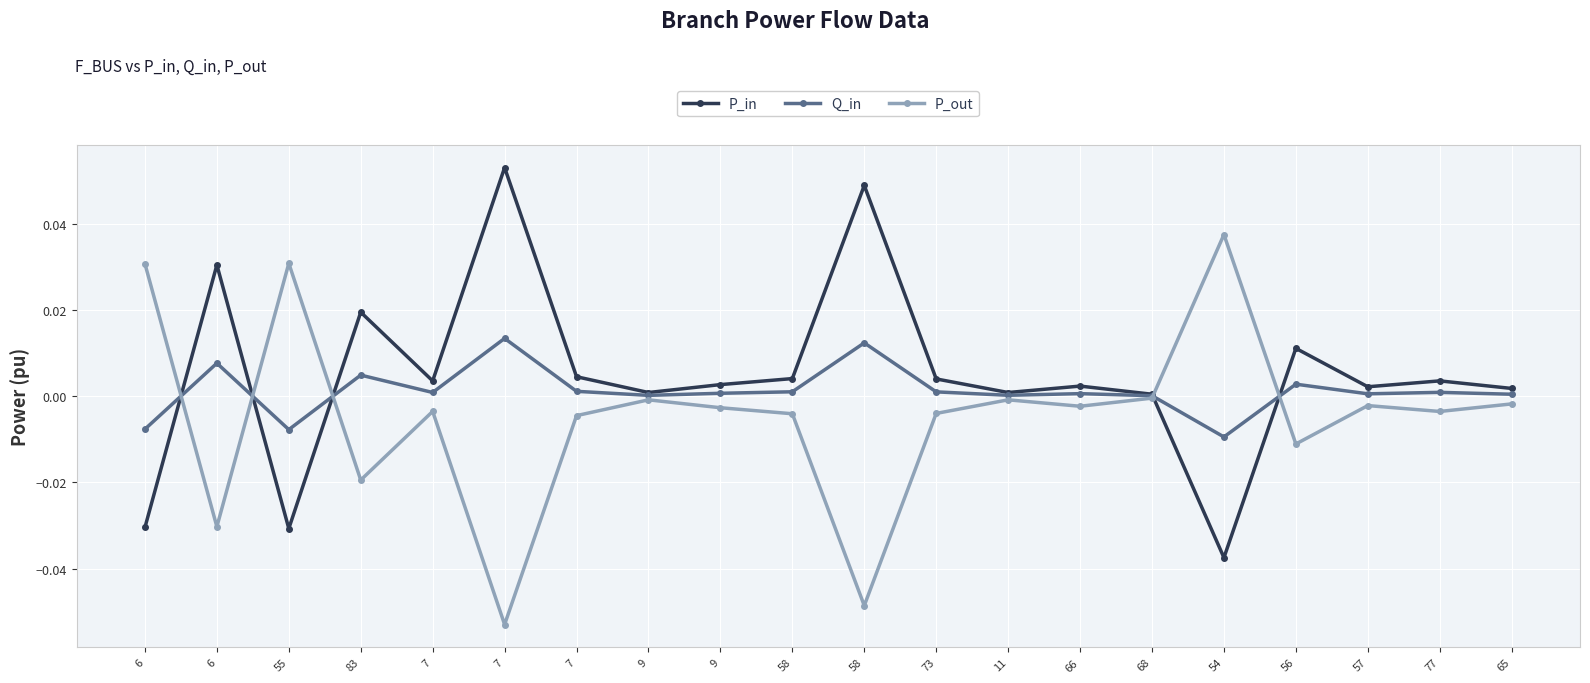

Reading left to right, what are all the values shown in this chart?

P_in: 6=-0.0	6=0.0	55=-0.0	83=0.0	7=0.0	7=0.1	7=0.0	9=0.0	9=0.0	58=0.0	58=0.0	73=0.0	11=0.0	66=0.0	68=0.0	54=-0.0	56=0.0	57=0.0	77=0.0	65=0.0
Q_in: 6=-0.0	6=0.0	55=-0.0	83=0.0	7=0.0	7=0.0	7=0.0	9=0.0	9=0.0	58=0.0	58=0.0	73=0.0	11=0.0	66=0.0	68=0.0	54=-0.0	56=0.0	57=0.0	77=0.0	65=0.0
P_out: 6=0.0	6=-0.0	55=0.0	83=-0.0	7=-0.0	7=-0.1	7=-0.0	9=-0.0	9=-0.0	58=-0.0	58=-0.0	73=-0.0	11=-0.0	66=-0.0	68=-0.0	54=0.0	56=-0.0	57=-0.0	77=-0.0	65=-0.0